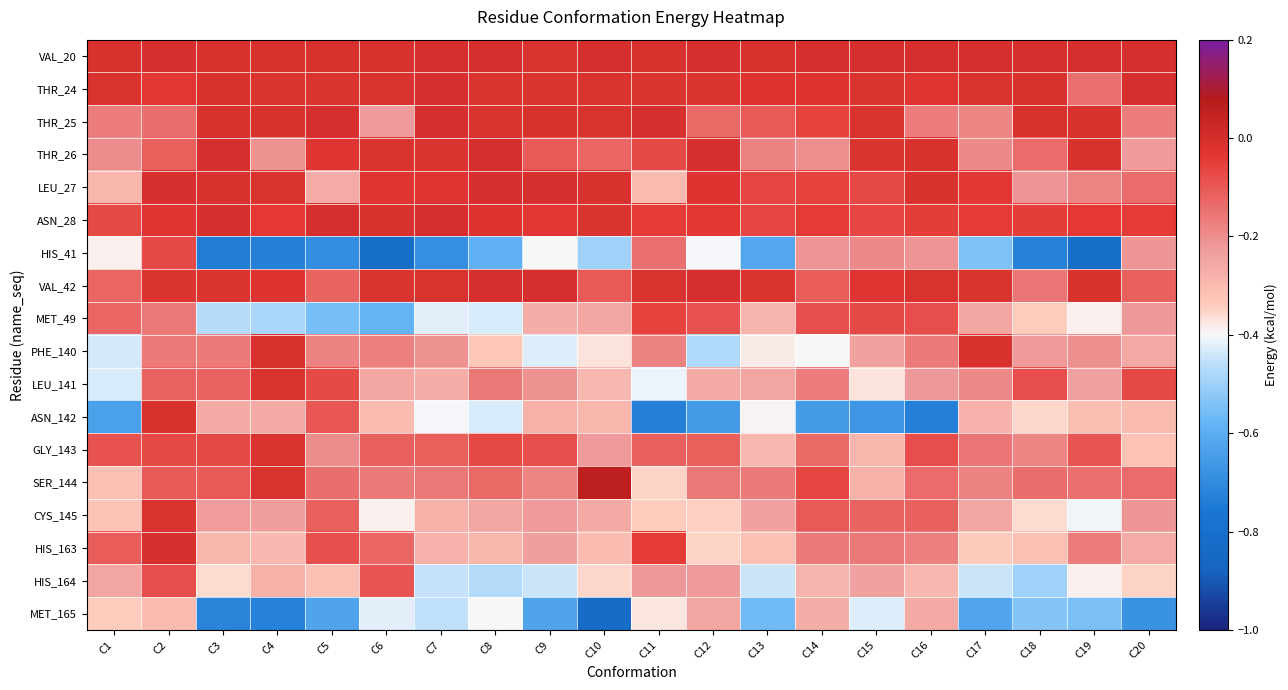

At which category does the chart reach its peak across all series?

C10